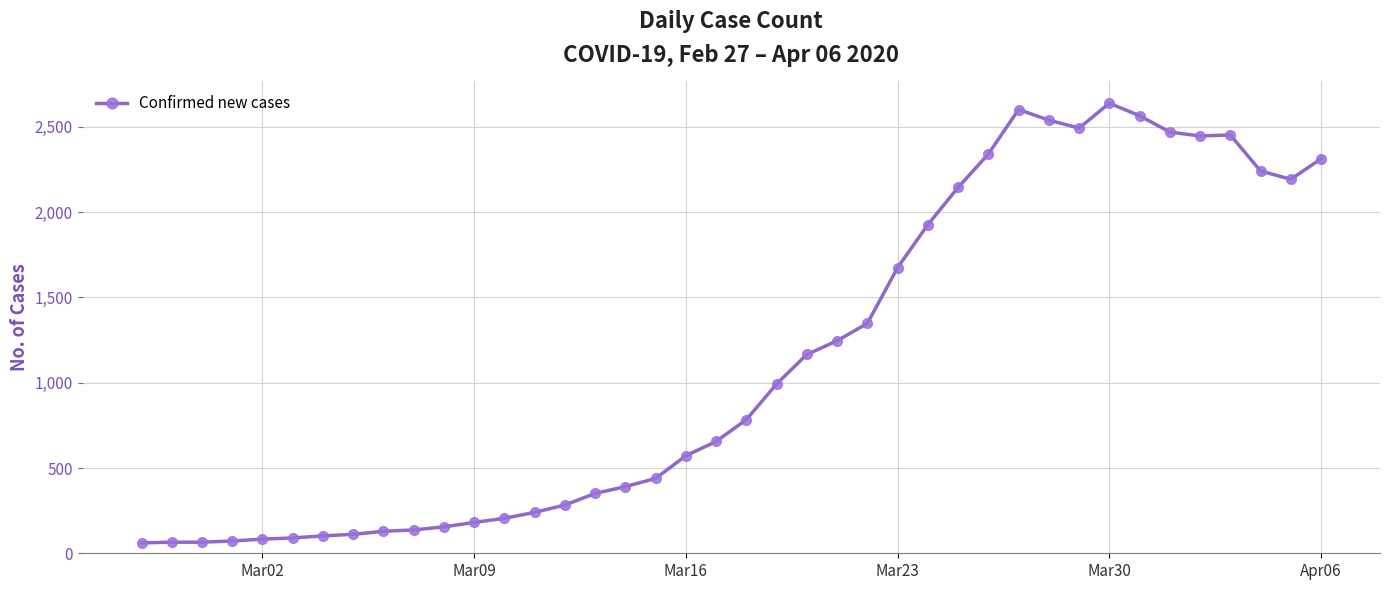

What is the value of the 15th point from the left?

283